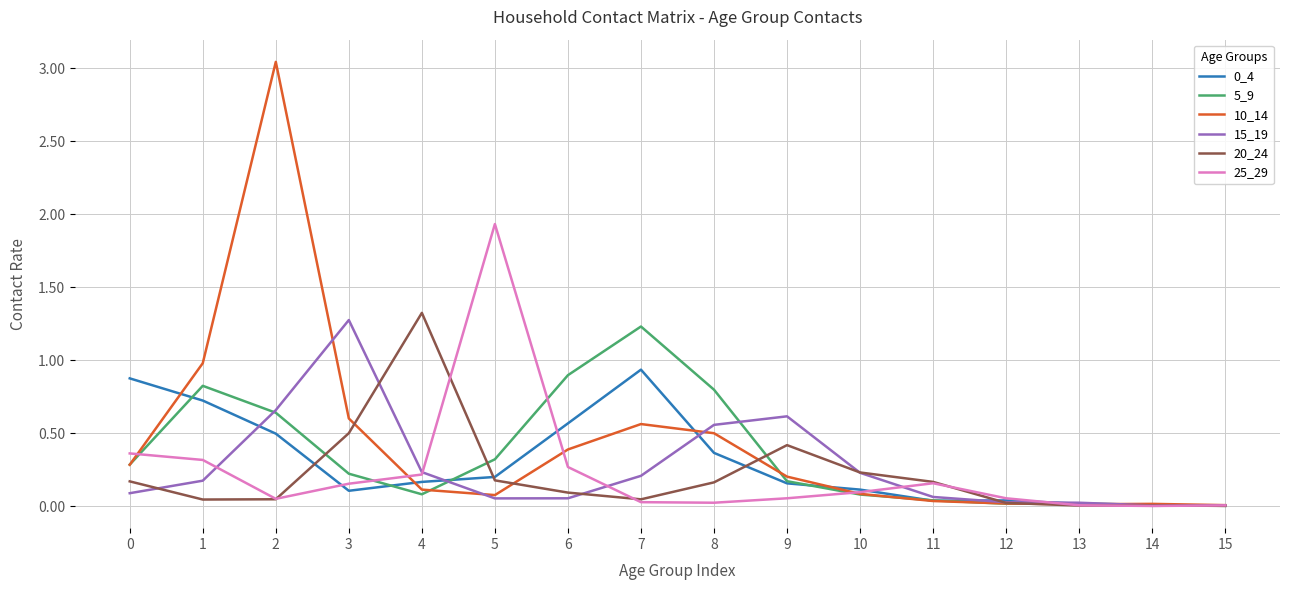

Which series has the largest range (max minus min)?

10_14